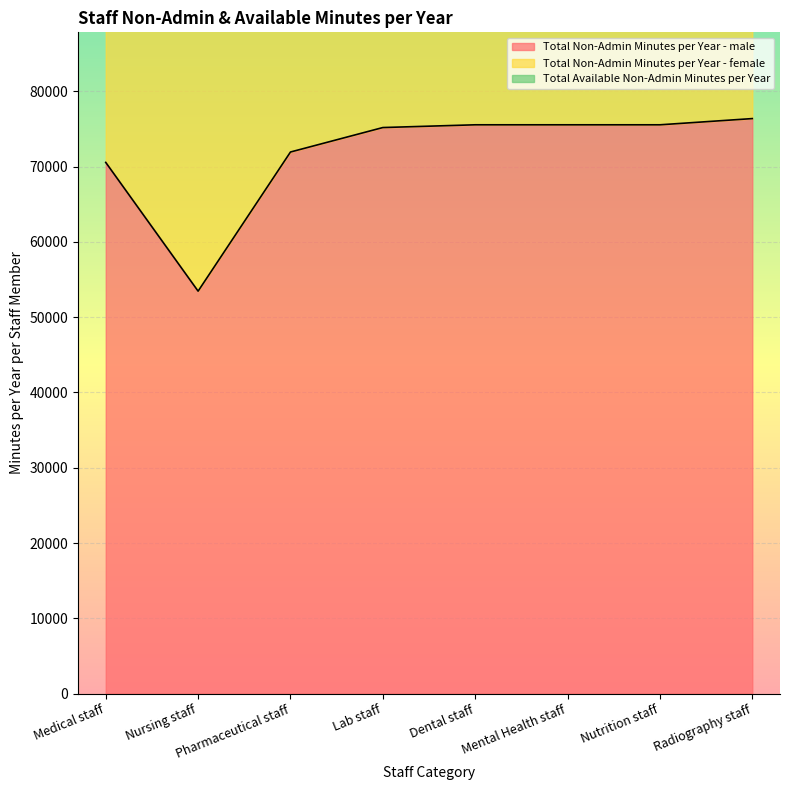

Rank the series by their average value, from lowest to highest.

Total Non-Admin Minutes per Year - male, Total Non-Admin Minutes per Year - female, Total Available Non-Admin Minutes per Year